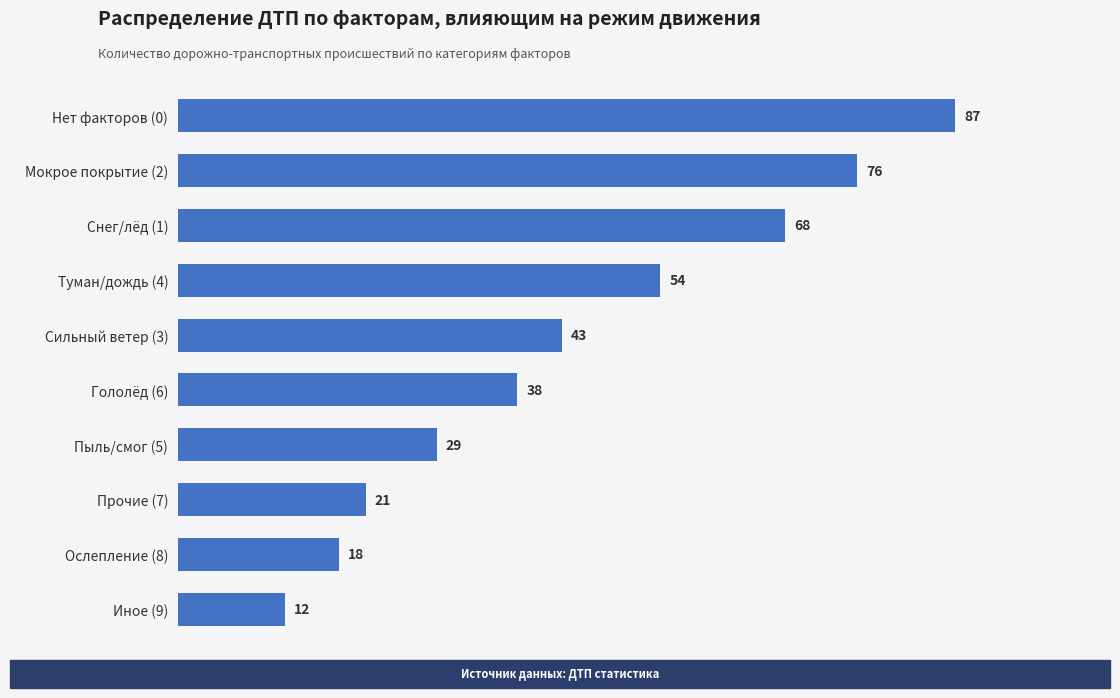

At which label is the value closest to 49?

Туман/дождь (4)